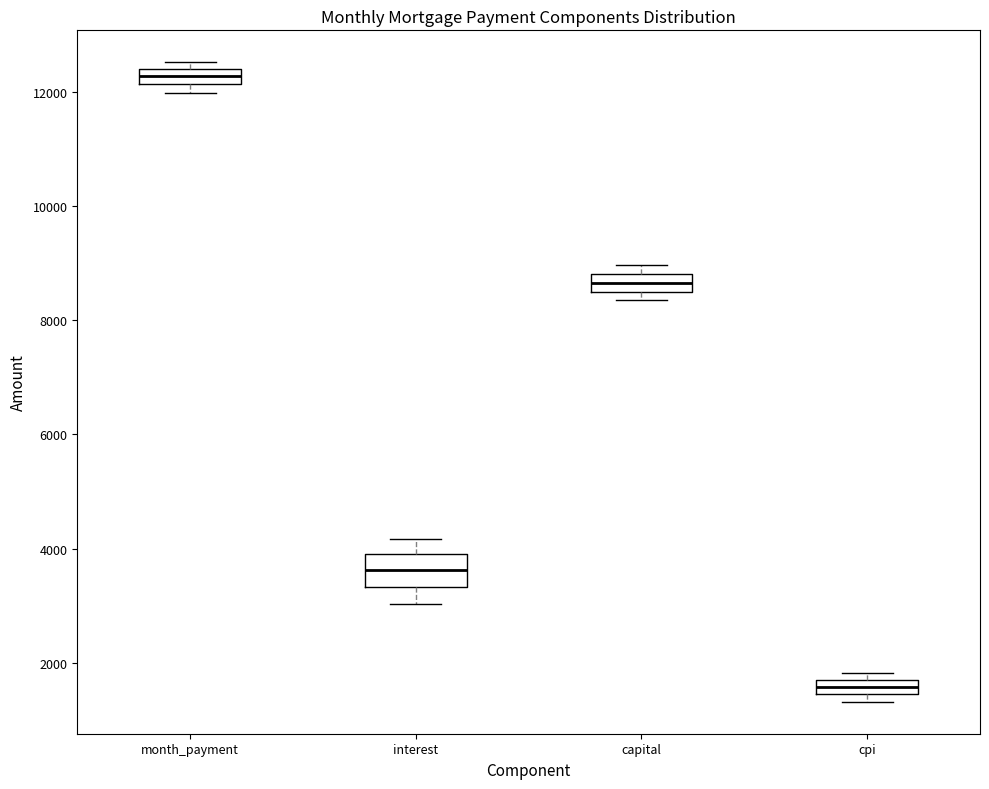

Which box is the tallest, from its lower edge to its upper edge?

interest